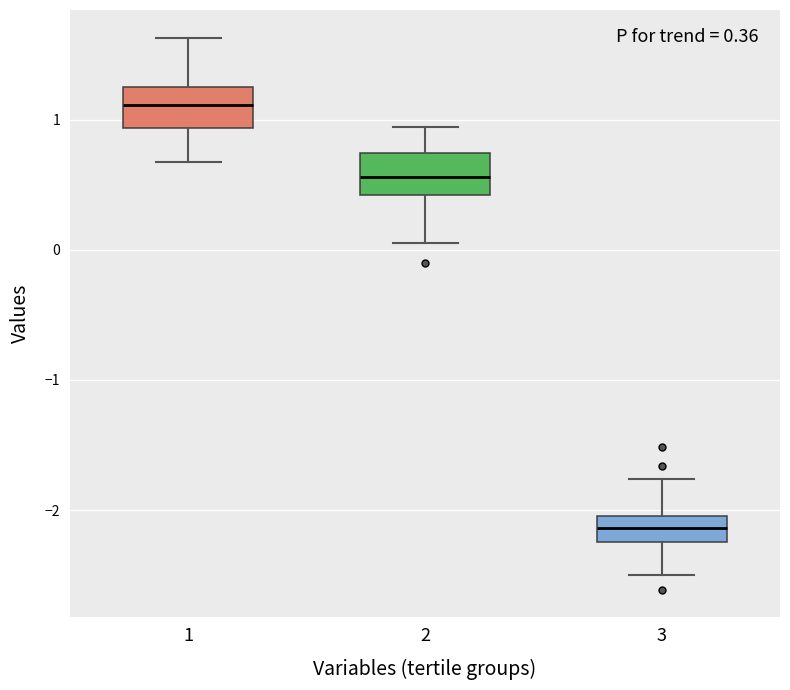

Which box's median line is the highest?

1